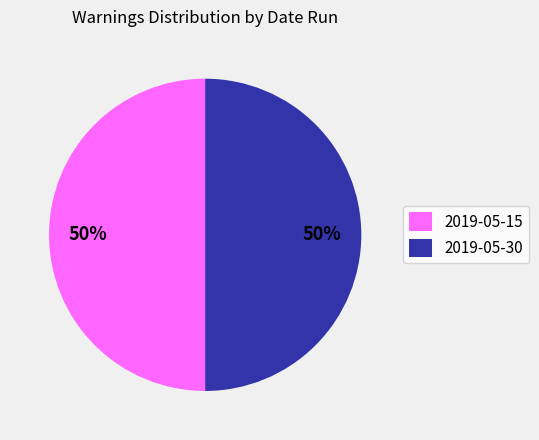

Is the sum of 2019-05-30 and 2019-05-15 greater than half?

Yes